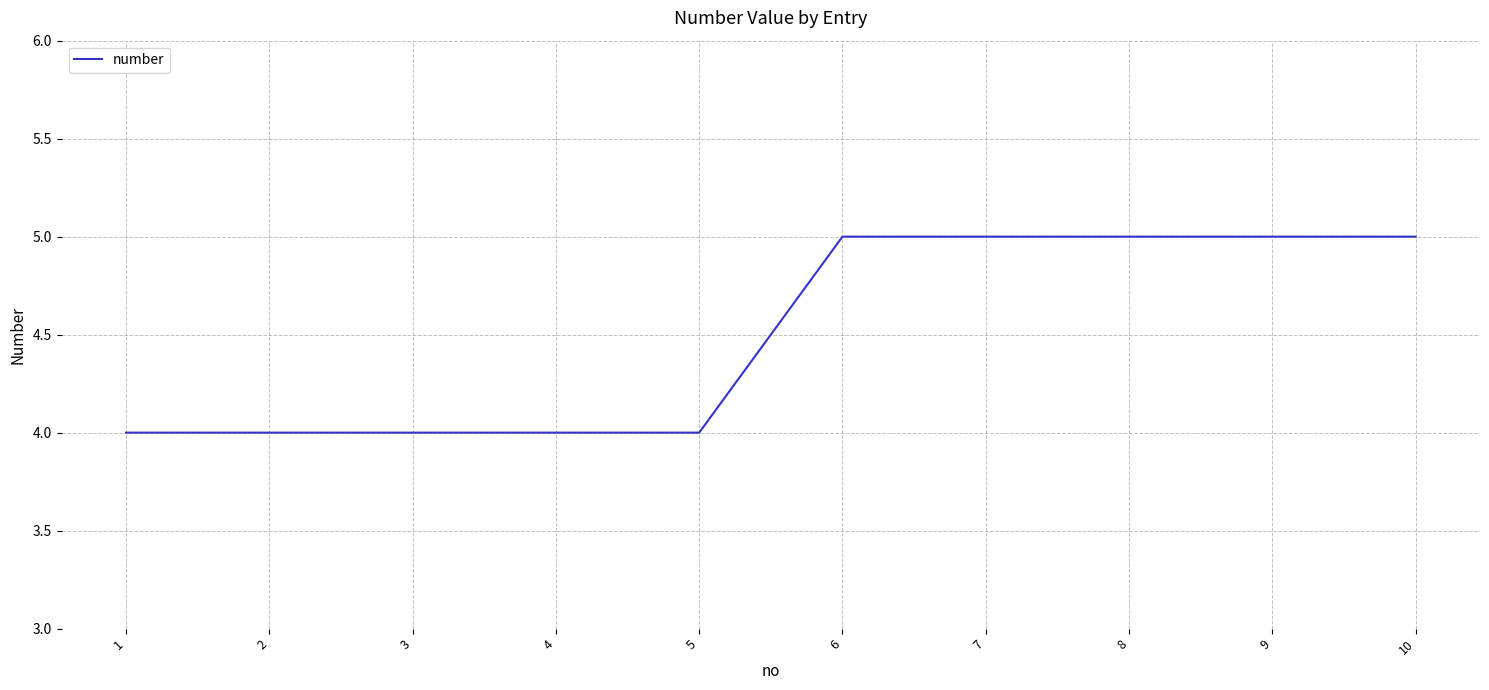

Approximately how many times larger is the value at 7 compared to 9?

1.0